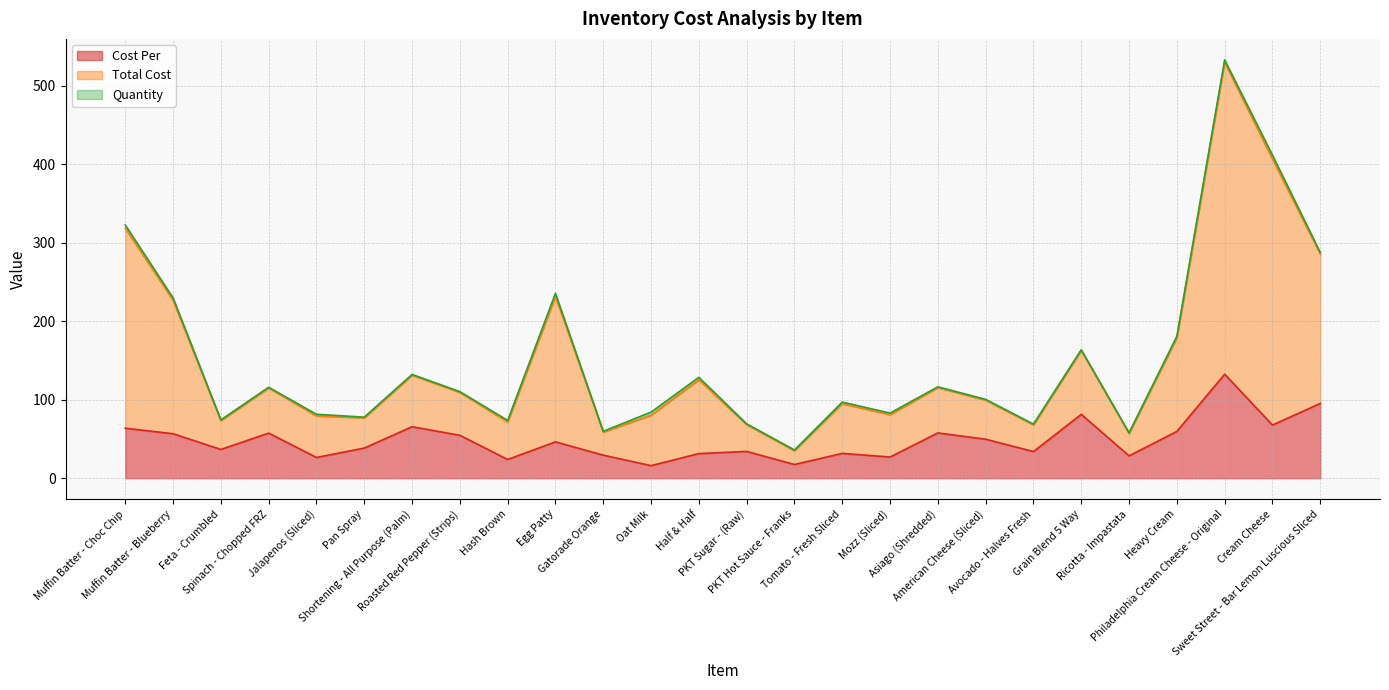

What is the label of the 16th point from the right?

Gatorade Orange